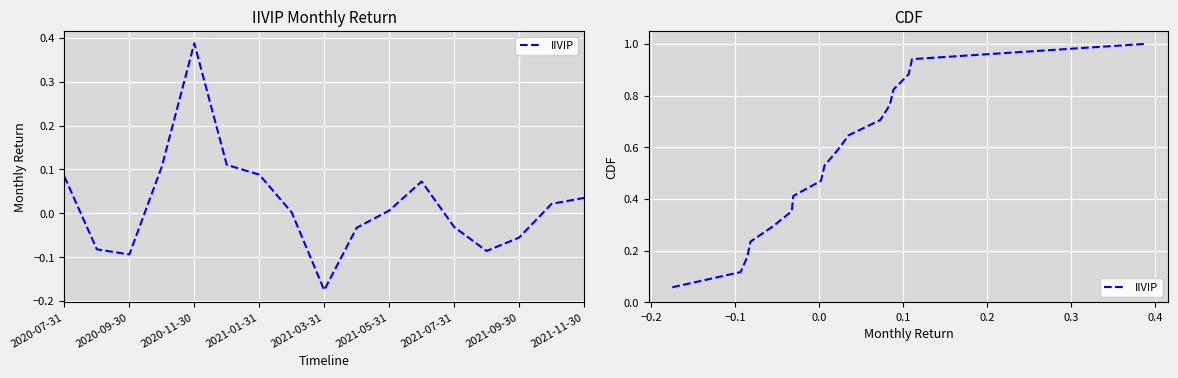

What is the difference between the second highest and second lowest values?

0.8